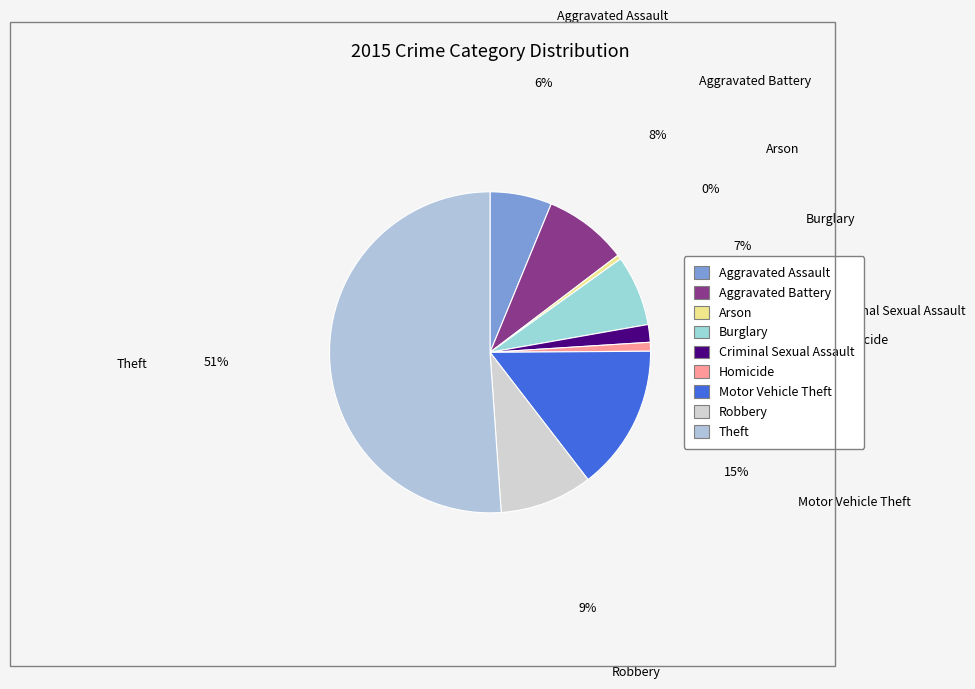

Which category accounts for the majority?

Theft